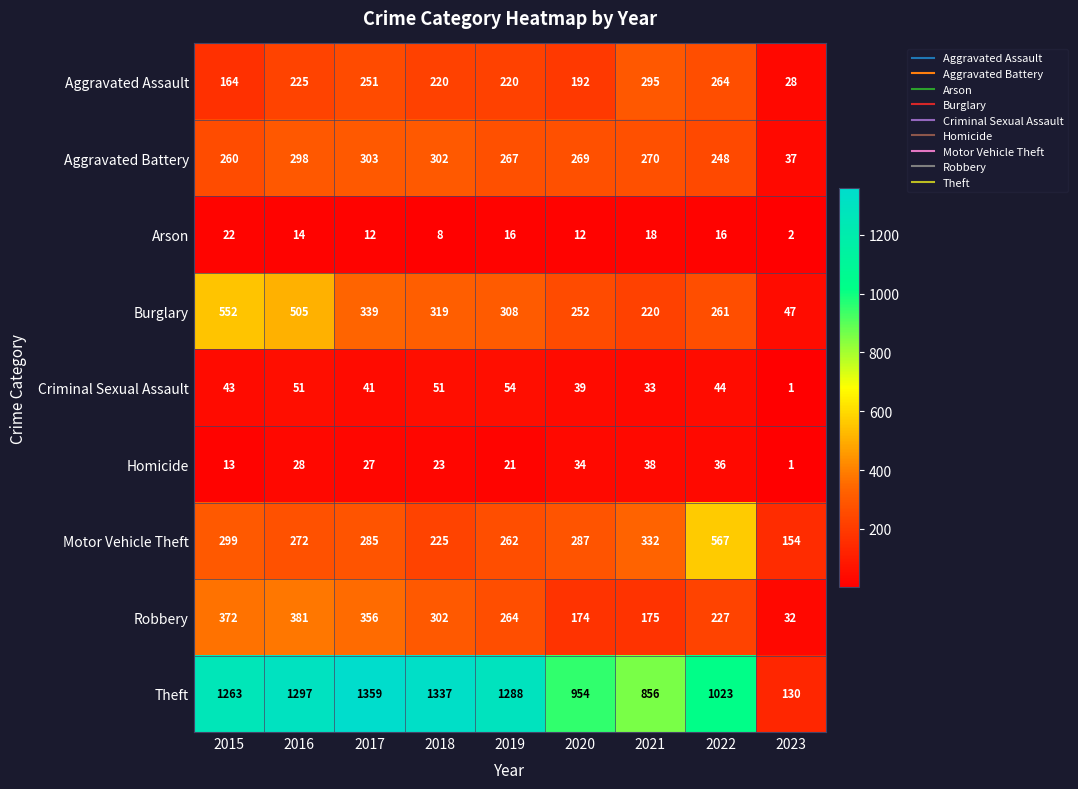

Rank the series by their maximum value, from lowest to highest.

Arson, Homicide, Criminal Sexual Assault, Aggravated Assault, Aggravated Battery, Robbery, Burglary, Motor Vehicle Theft, Theft